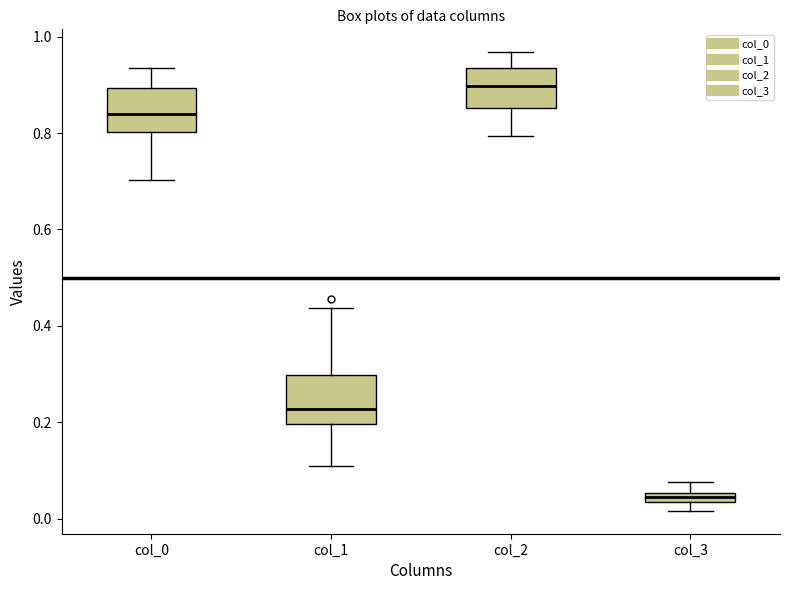

Which box's median line is the lowest?

col_3